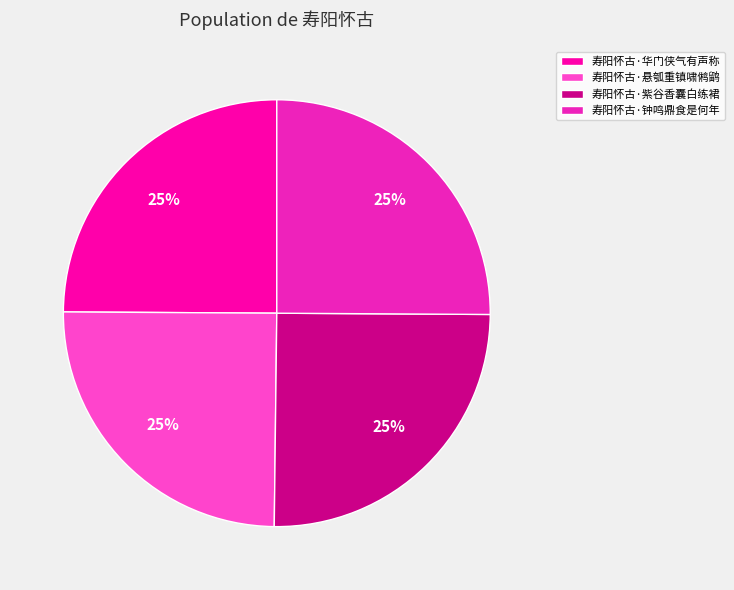

Approximately how many times larger is the value at 寿阳怀古·华门侠气有声称 compared to 寿阳怀古·钟鸣鼎食是何年?

1.0